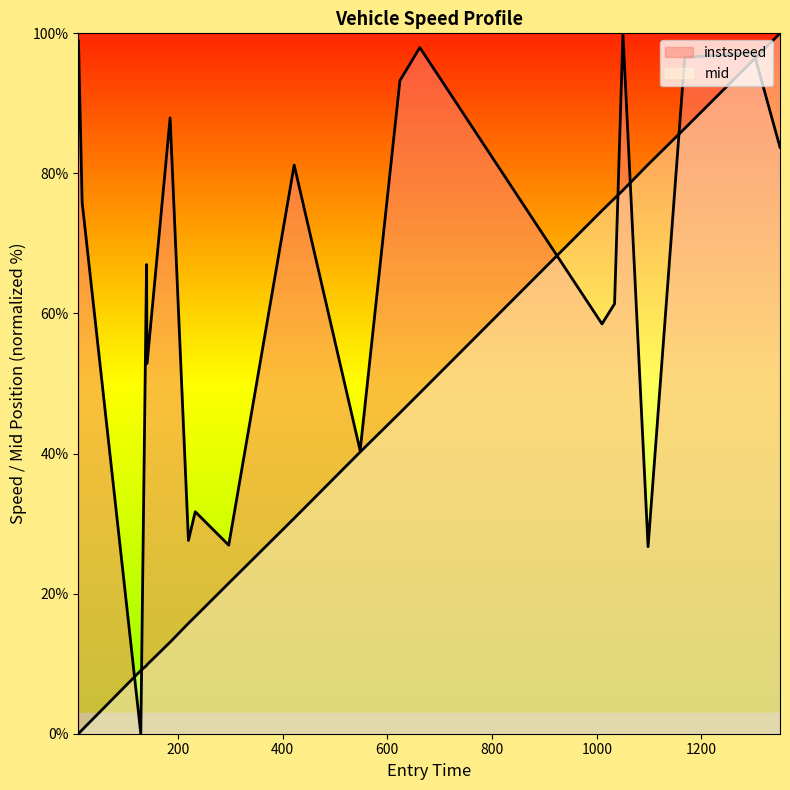

Which series has the largest total across all categories?

instspeed